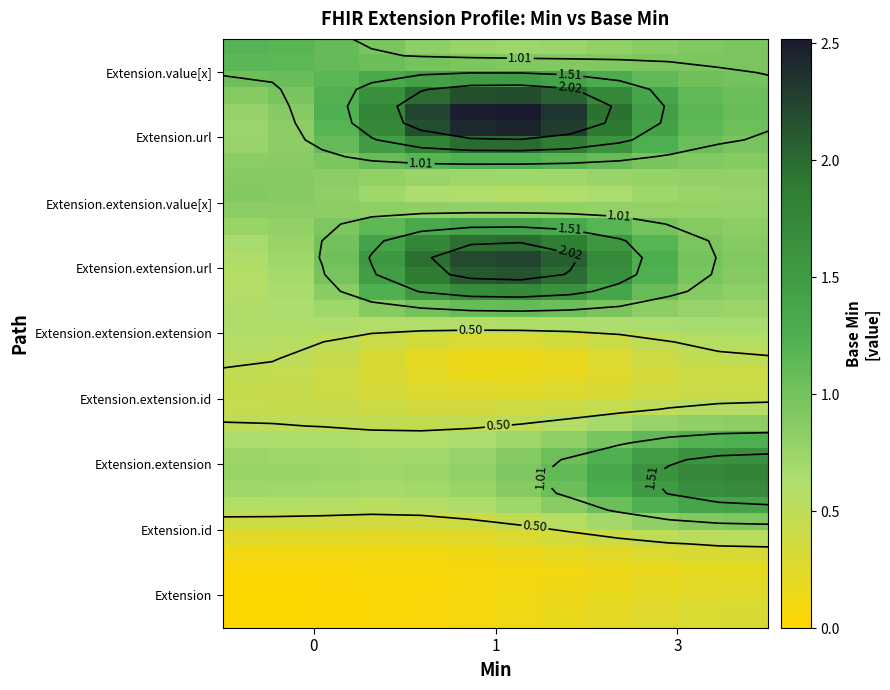

Count the number of categories in the chart.

12